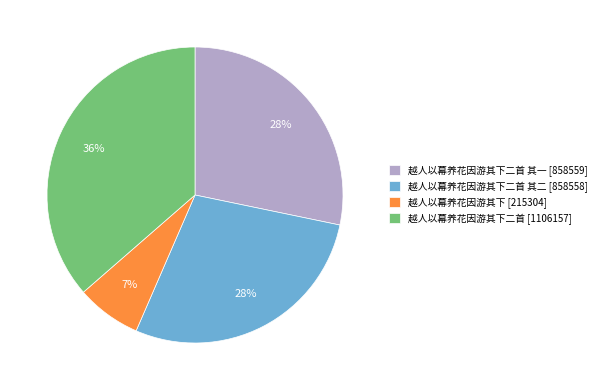

To the nearest percent, what is the difference between the largest and smallest slice percentages?

29%